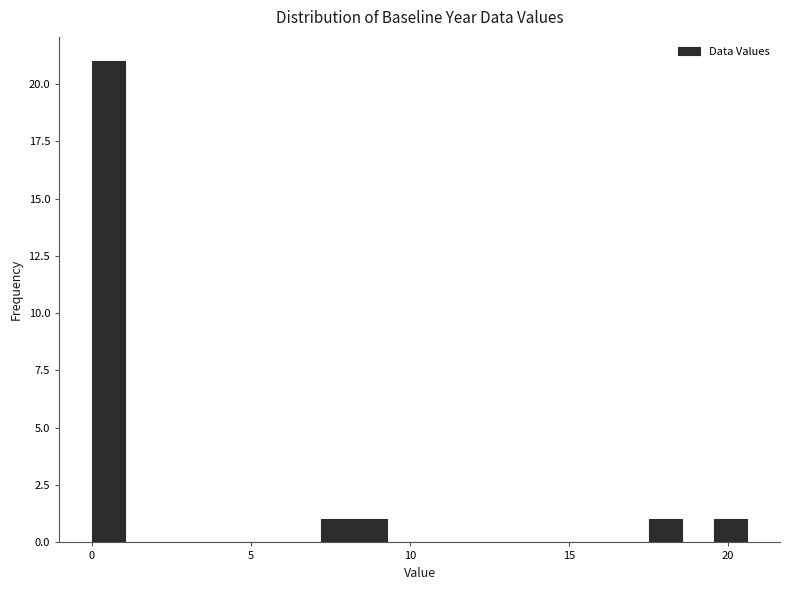

Read against the x-axis, roughly where is the centre of the tallest bar?

0.5